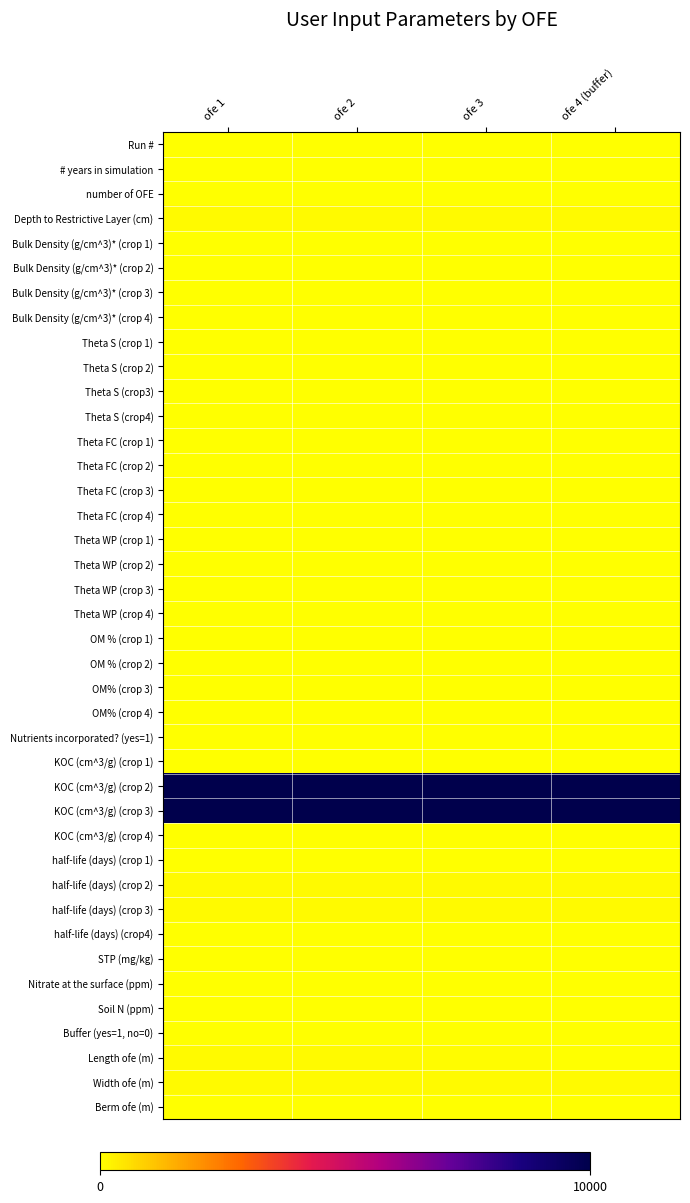

Between ofe 1 and ofe 2, which series saw the biggest shift?

Run #